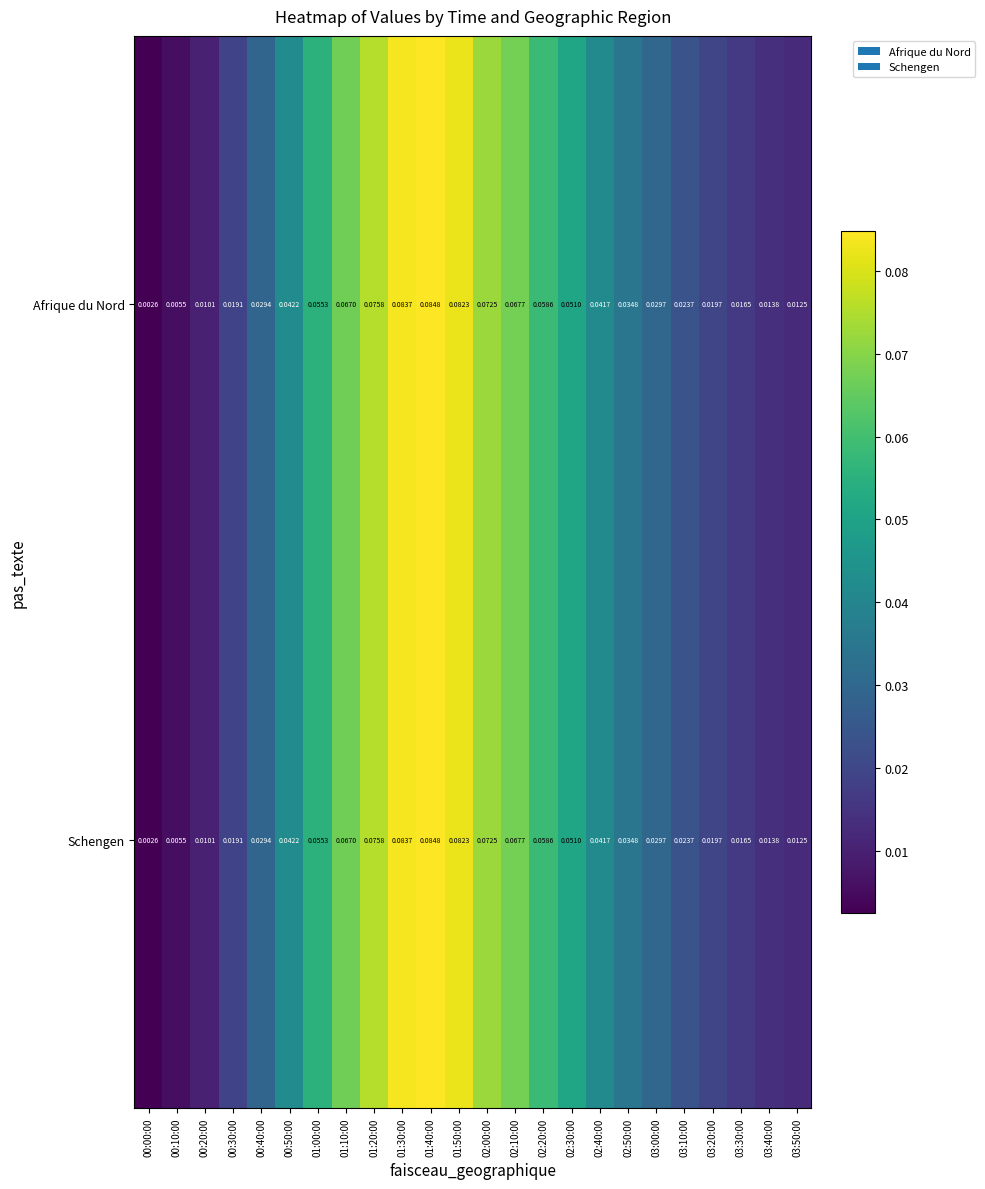

Is the value of Afrique du Nord at 00:20:00 greater than the value of Schengen at 02:00:00?

No